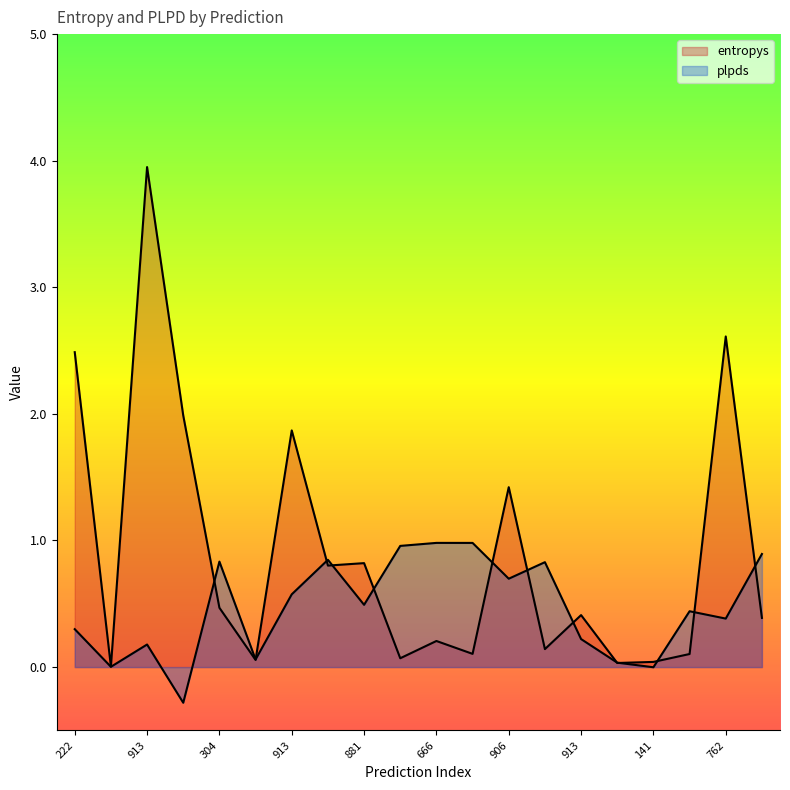

Which series has the largest total across all categories?

entropys